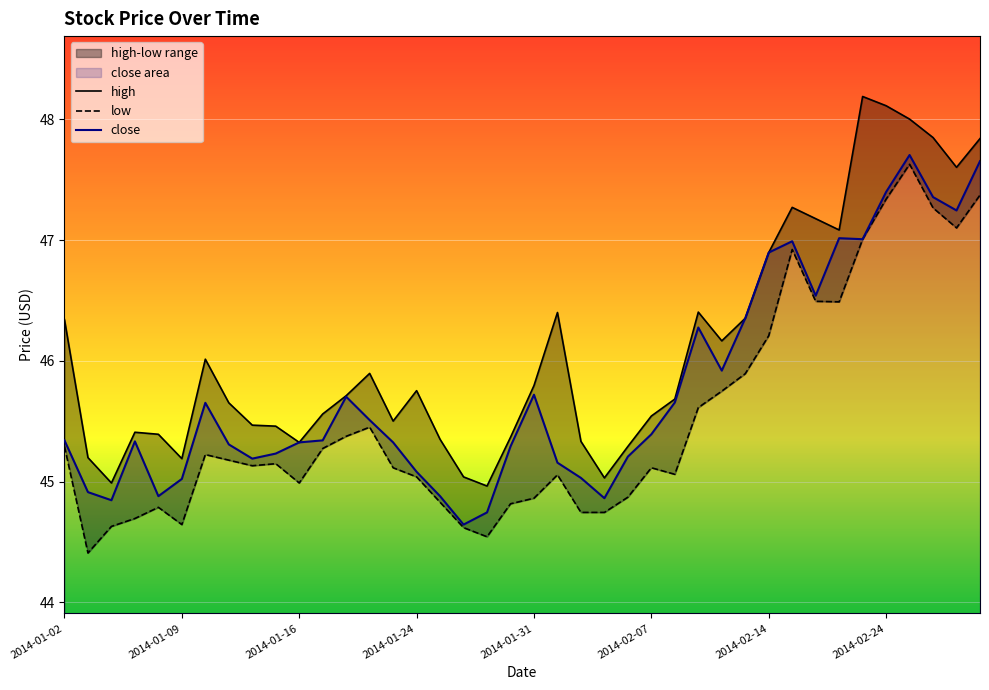

Reading right to left, what are all the values shown in this chart?

high: 47.8	47.6	47.8	48.0	48.1	48.2	47.1	47.2	47.3	46.9	46.4	46.2	46.4	45.7	45.5	45.3	45.0	45.3	46.4	45.8	45.4	45.0	45.0	45.3	45.8	45.5	45.9	45.7	45.6	45.3	45.5	45.5	45.7	46.0	45.2	45.4	45.4	45.0	45.2	46.3
low: 47.4	47.1	47.3	47.6	47.3	47.0	46.5	46.5	46.9	46.2	45.9	45.7	45.6	45.1	45.1	44.9	44.7	44.7	45.1	44.9	44.8	44.5	44.6	44.8	45.0	45.1	45.5	45.4	45.3	45.0	45.1	45.1	45.2	45.2	44.6	44.8	44.7	44.6	44.4	45.3
close: 47.7	47.2	47.4	47.7	47.4	47.0	47.0	46.5	47.0	46.9	46.4	45.9	46.3	45.7	45.4	45.2	44.9	45.0	45.2	45.7	45.3	44.7	44.6	44.9	45.1	45.3	45.5	45.7	45.3	45.3	45.2	45.2	45.3	45.7	45.0	44.9	45.3	44.8	44.9	45.3